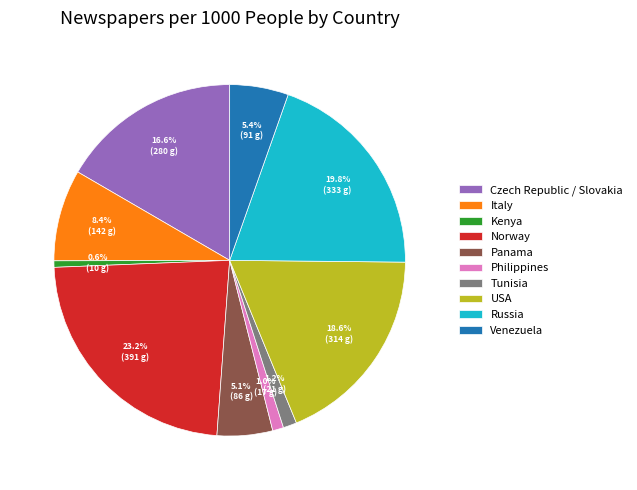

To the nearest percent, what is the difference between the Italy and Venezuela slice percentages?

3%